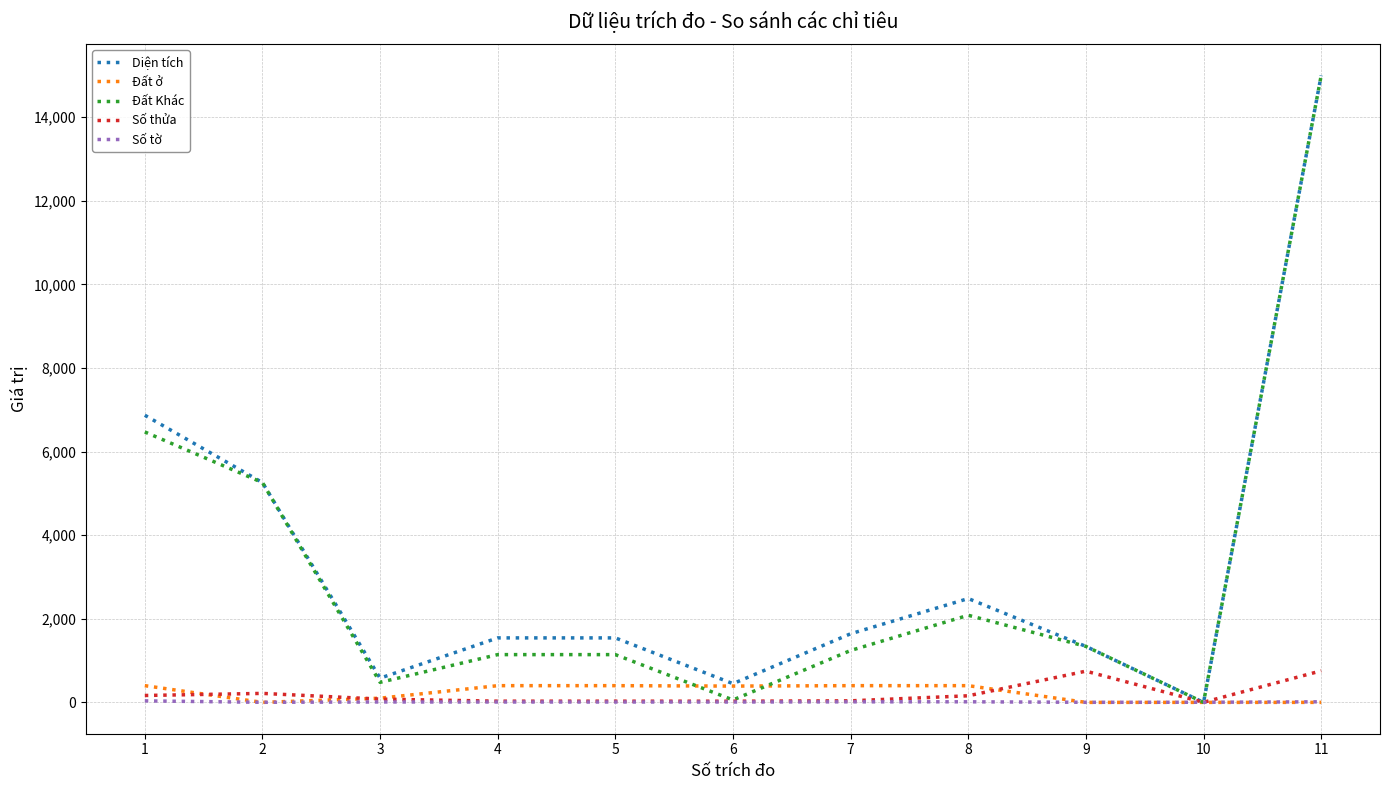

At how many categories does at least one series exceed 12263?

1